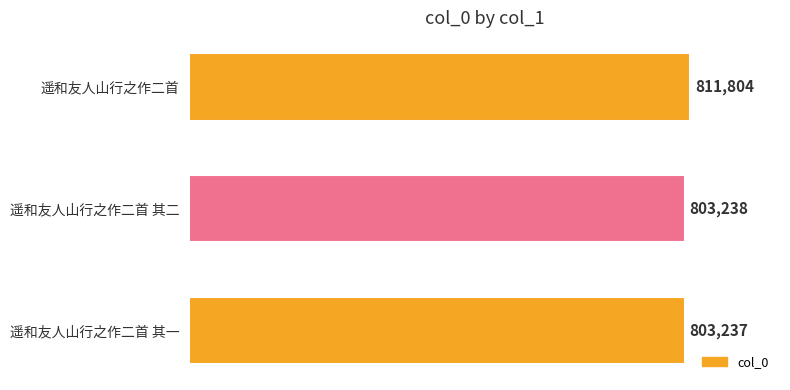

The chart shows a value of 395237 at 遥和友人山行之作二首. True or false?

False